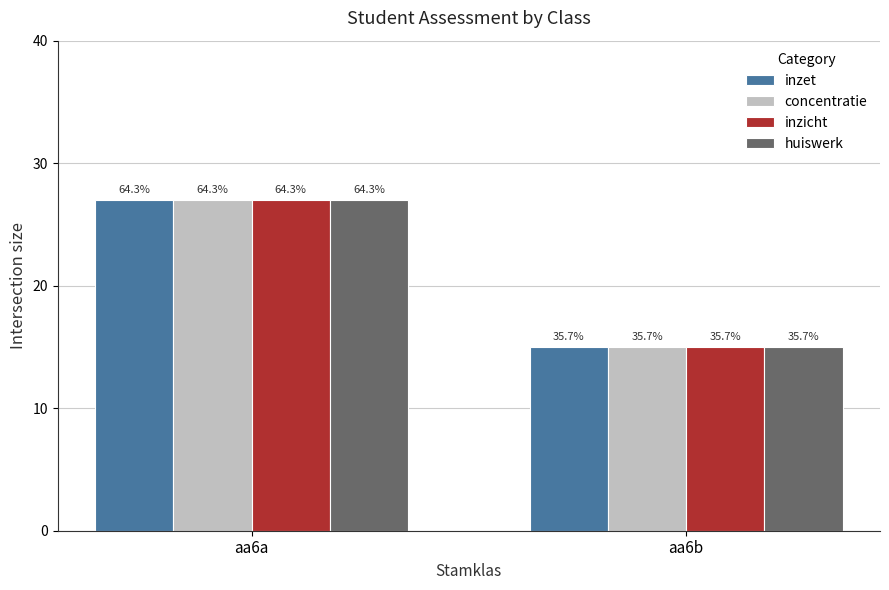

What is the minimum value shown in the chart?

15